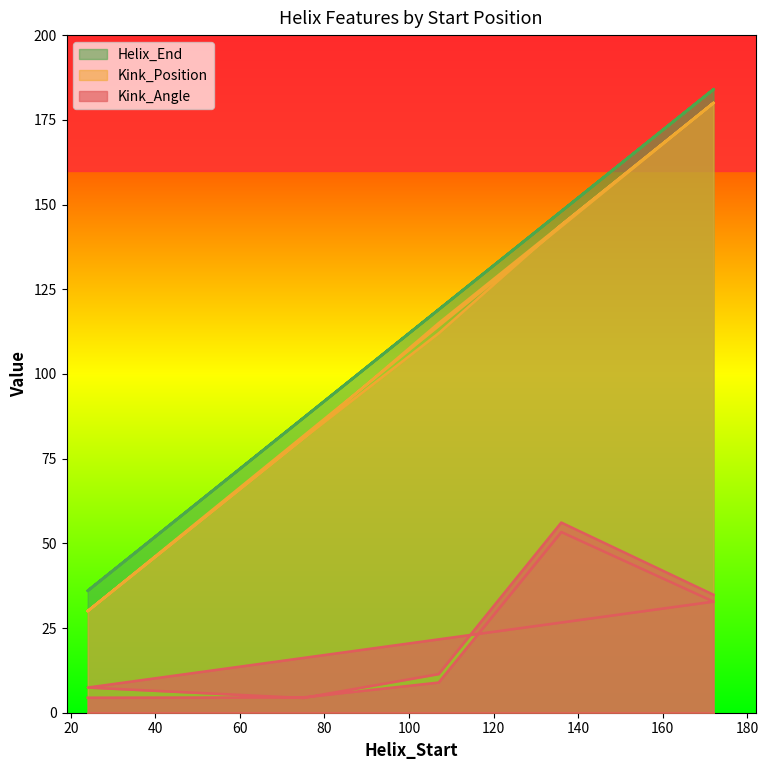

Reading left to right, what are all the values shown in this chart?

Kink_Angle: 4.4	4.5	8.9	53.3	32.8	7.4	4.4	11.4	56.1	34.8
Kink_Position: 30.0	81.0	112.0	144.0	180.0	30.0	81.0	115.0	144.0	180.0
Helix_End: 36.0	87.0	119.0	148.0	184.0	36.0	87.0	119.0	148.0	184.0